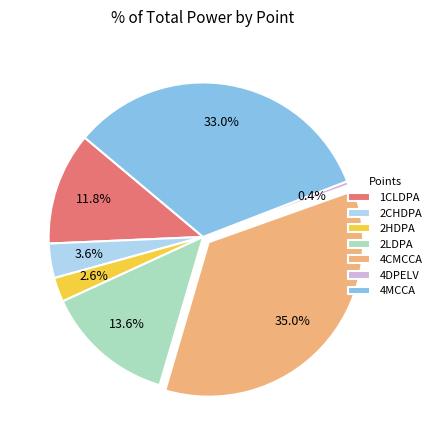

Which slice is the smallest?

4DPELV